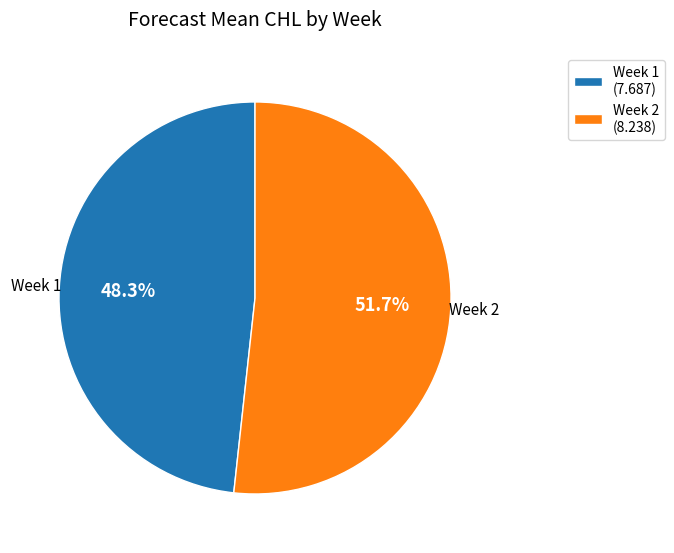

To the nearest percent, what is the average slice percentage?

50%